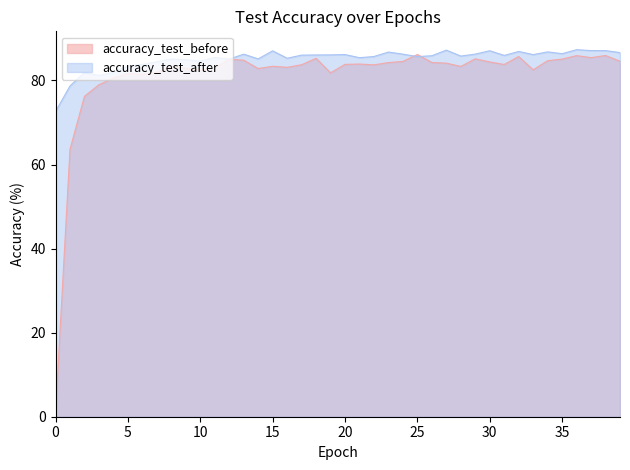

How many lines are shown in the chart?

2